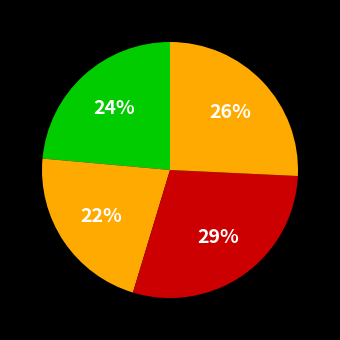

How many slices are in this pie chart?

4